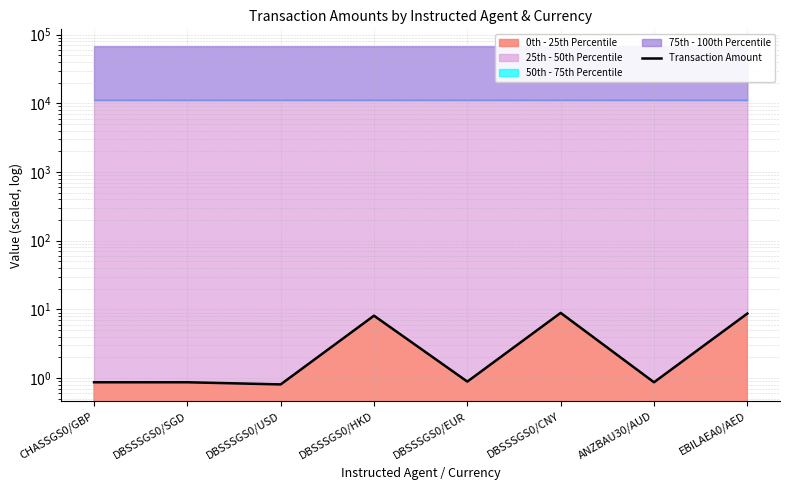

What position from the right is EBILAEA0/AED?

1